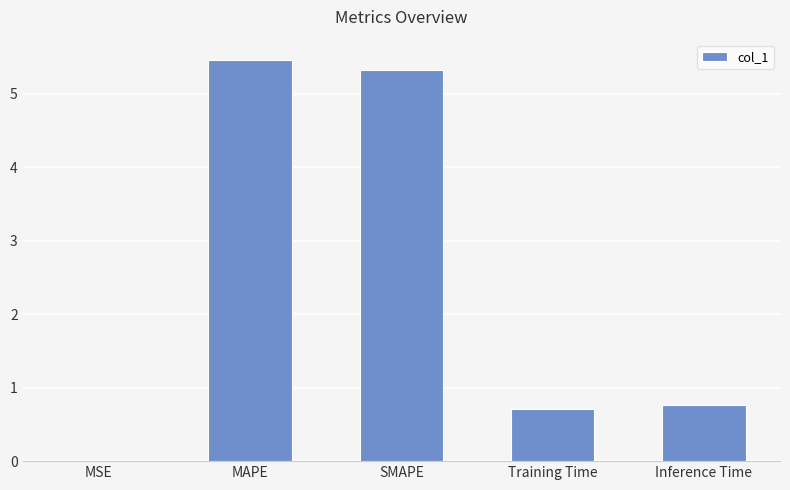

What is the average value?

2.5